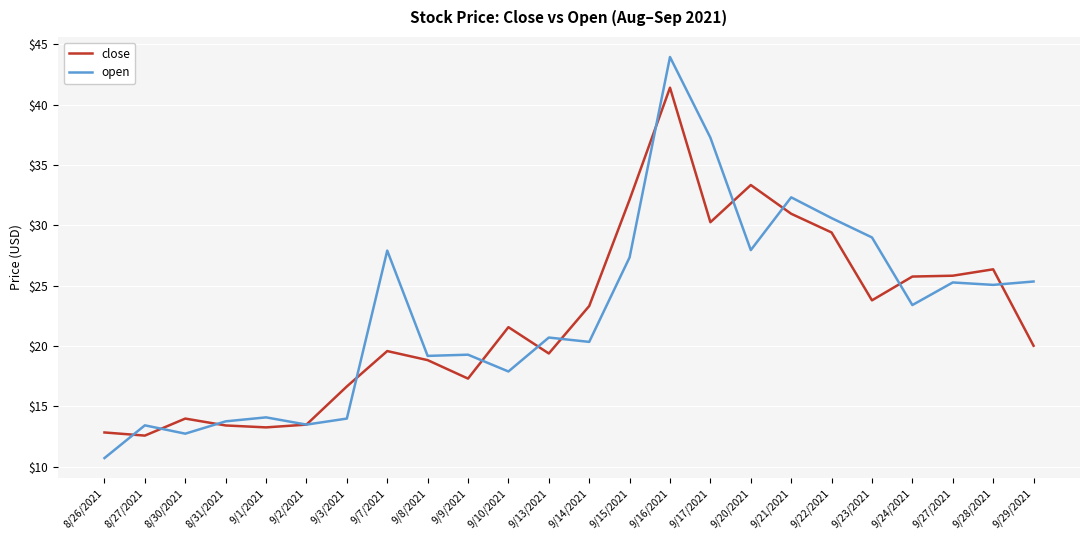

How many distinct data groups are displayed?

2